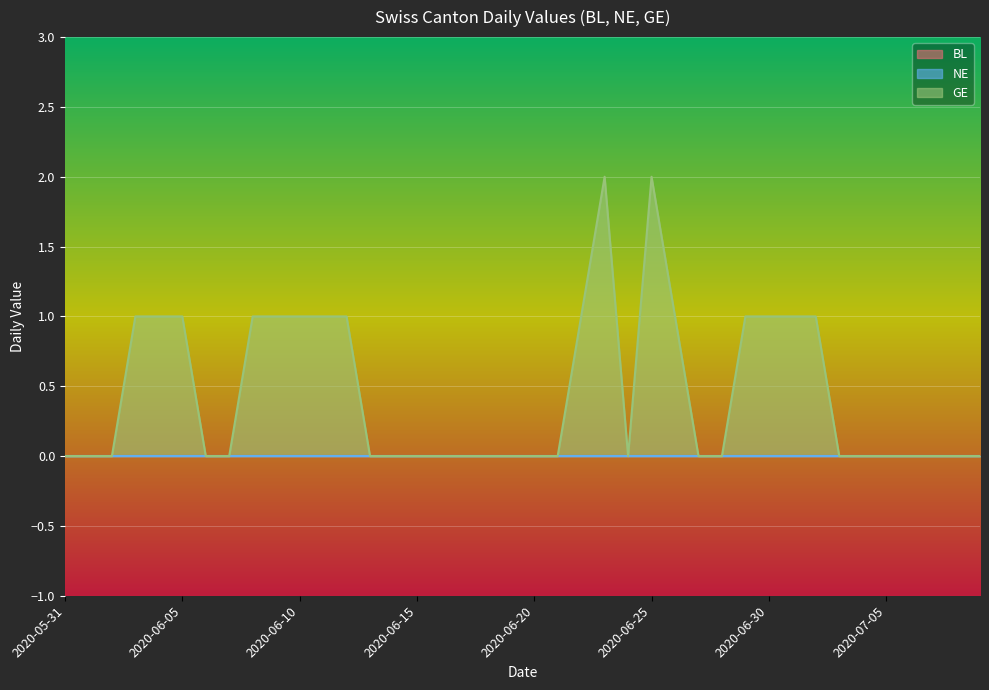

Which category has the highest value in the NE series?

2020-05-31